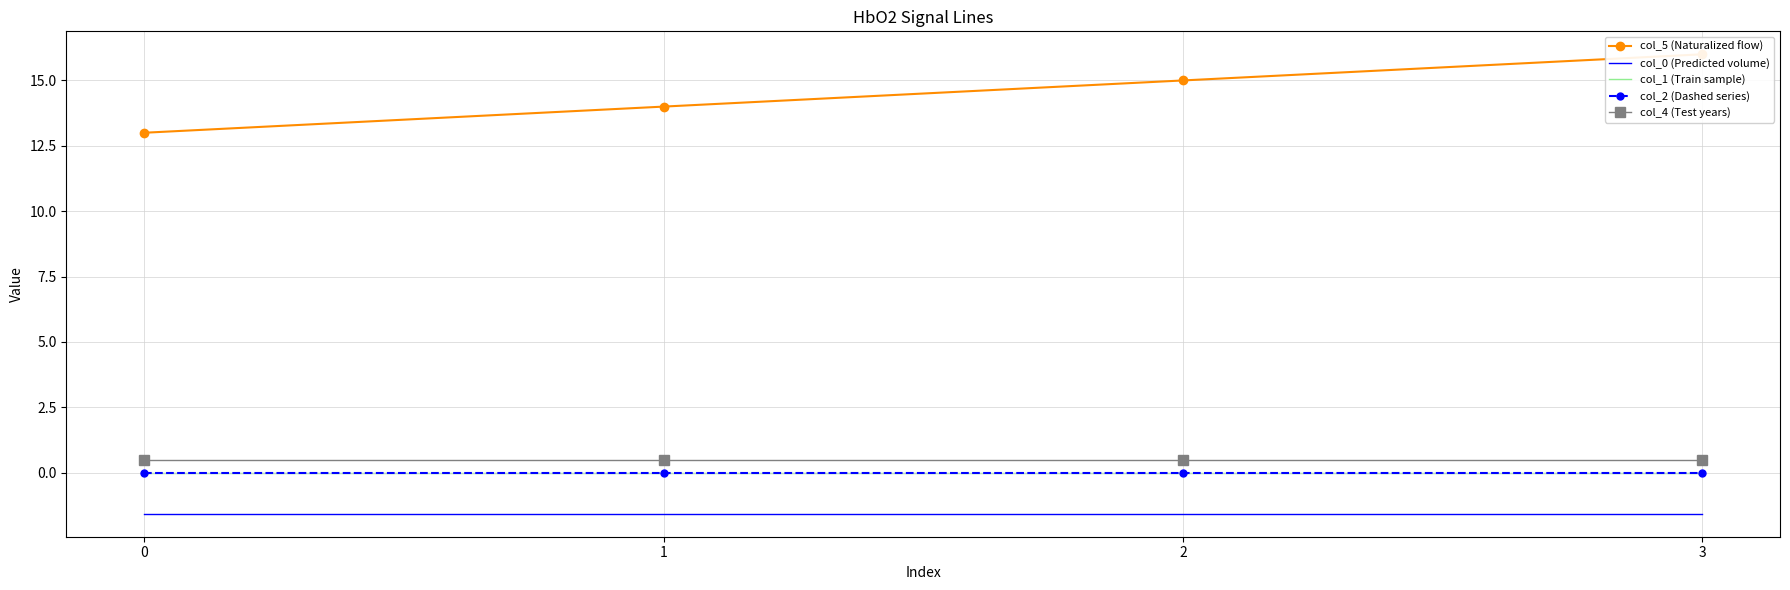

True or false: col_4 (Test years) and col_2 (Dashed series) intersect in this chart.

False